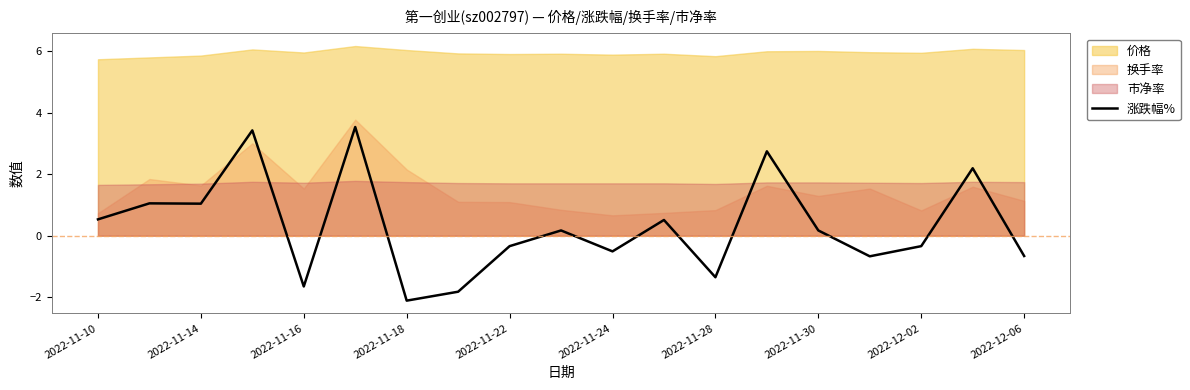

Where does the 涨跌幅% series first go above 0?

2022-11-10